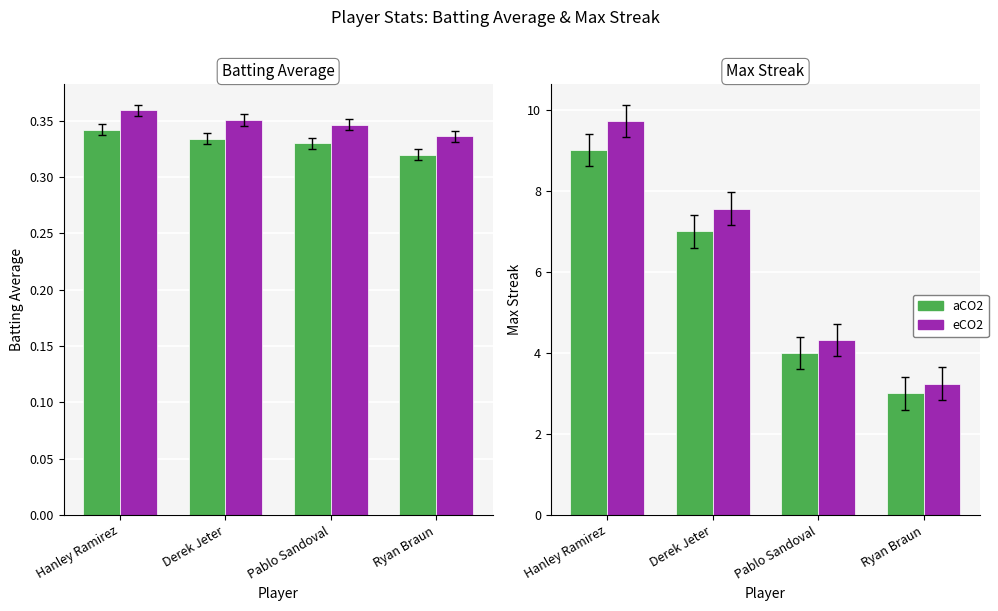

What is the difference between the second highest and minimum values in the Max Streak series?

4.0